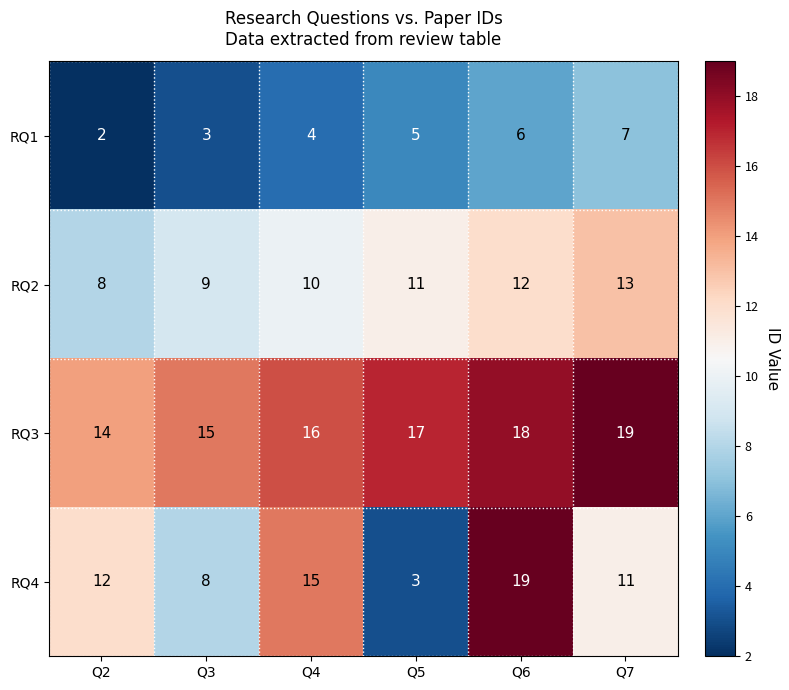

Reading left to right, extract all data points from this chart.

RQ1: Q2=2	Q3=3	Q4=4	Q5=5	Q6=6	Q7=7
RQ2: Q2=8	Q3=9	Q4=10	Q5=11	Q6=12	Q7=13
RQ3: Q2=14	Q3=15	Q4=16	Q5=17	Q6=18	Q7=19
RQ4: Q2=12	Q3=8	Q4=15	Q5=3	Q6=19	Q7=11